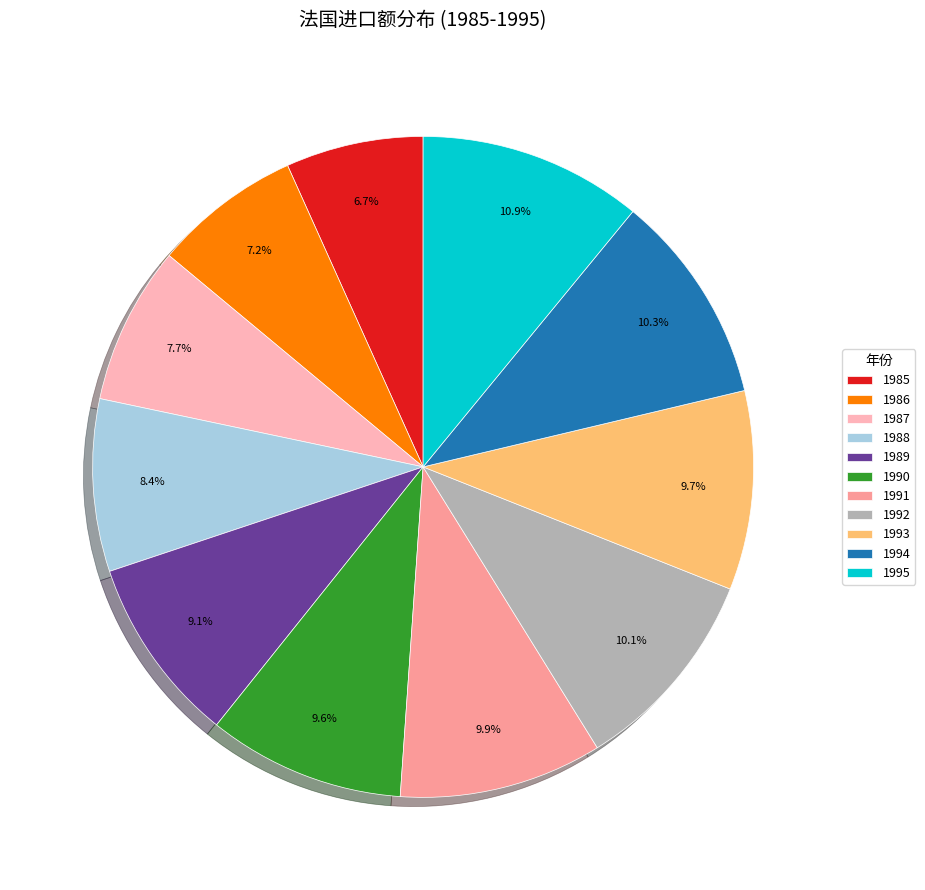

To the nearest percent, what percentage of the pie is 1986?

7%